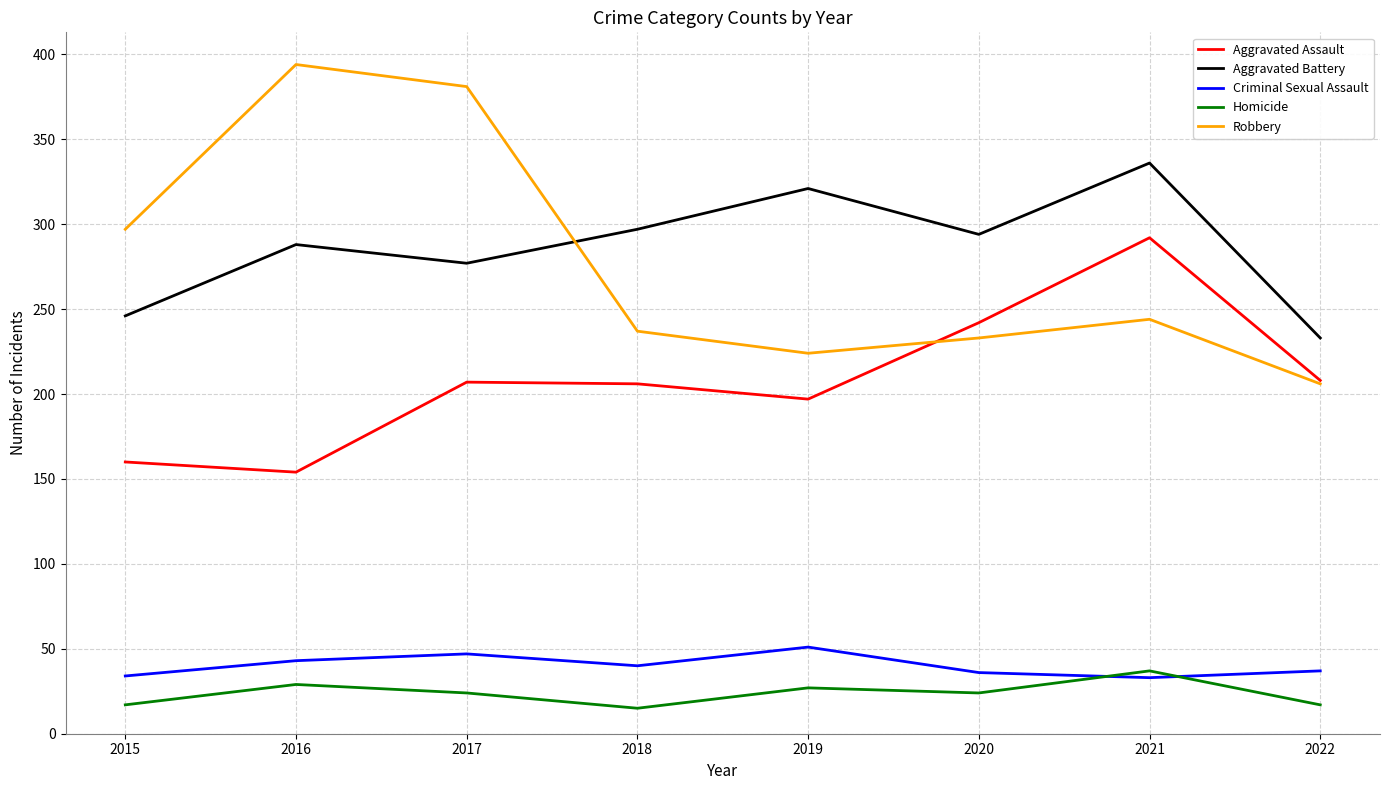

Read the Aggravated Assault value at 2016.

154